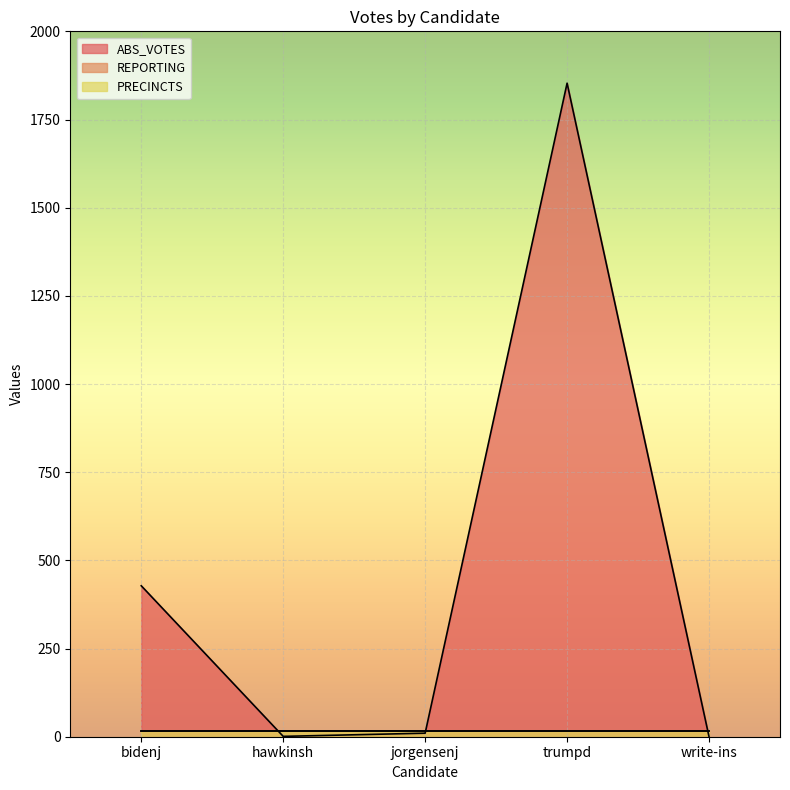

What is the sum of the REPORTING values at bidenj and write-ins?

30